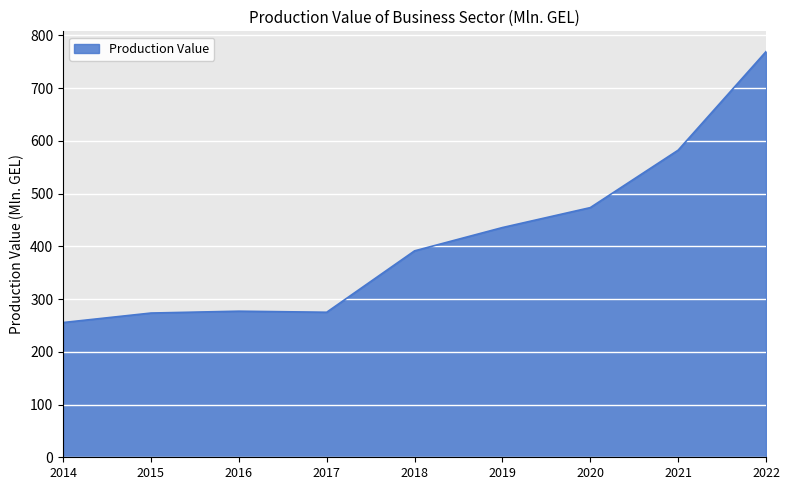

Between 2021 and 2017, which is larger?

2021